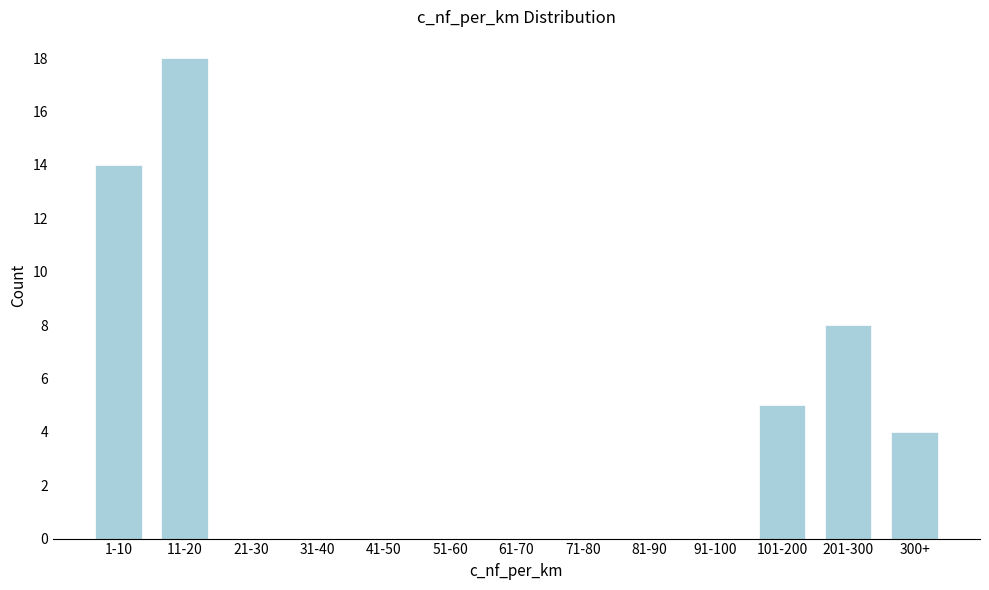

What is the greatest value displayed?

18